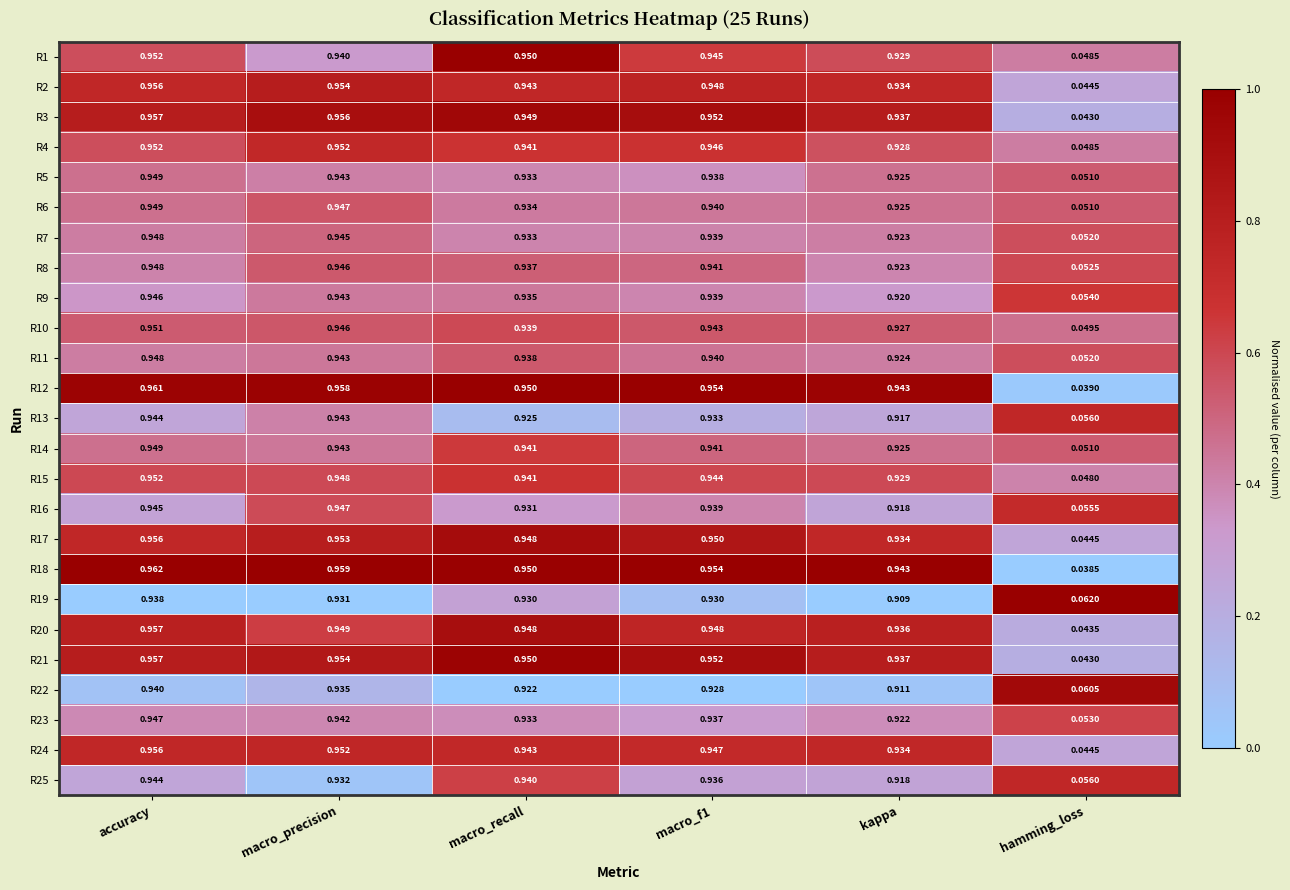

At which category is the sum across all series the highest?

accuracy